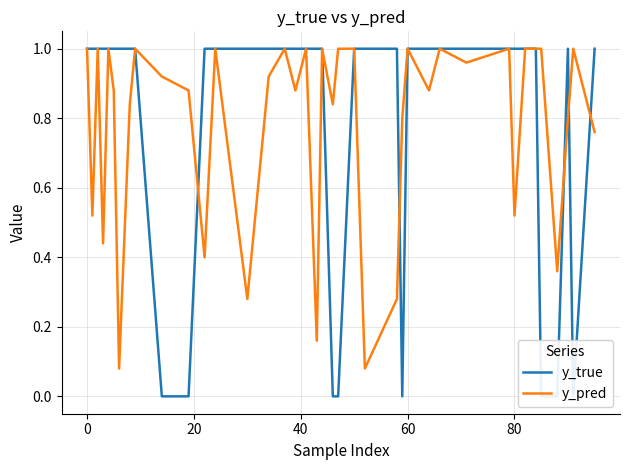

After their last crossing, which series has the higher values: y_true or y_pred?

y_true